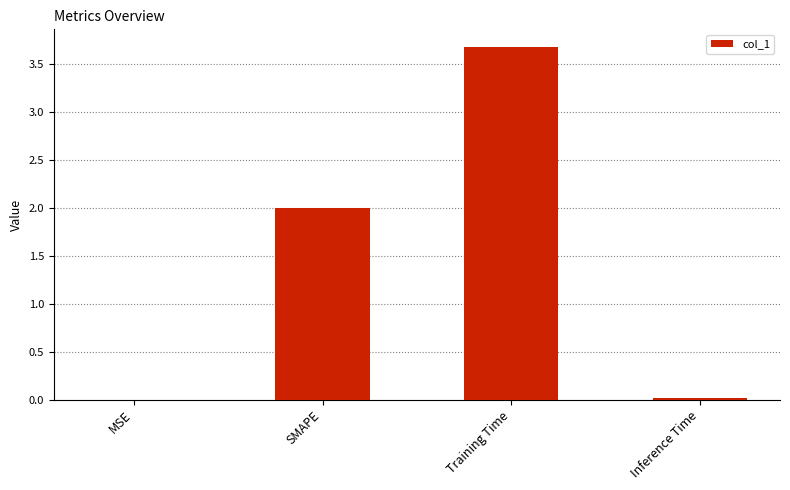

Are the bars horizontal?

No